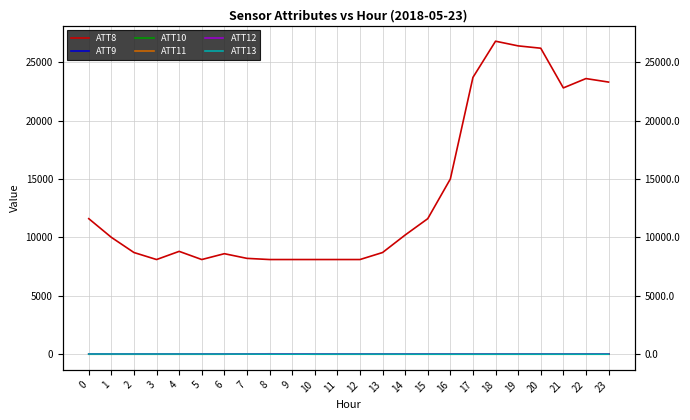

List the labels in order of ATT11 value, smallest first.

7, 9, 14, 4, 10, 6, 11, 5, 12, 2, 13, 0, 8, 3, 19, 15, 20, 18, 17, 1, 21, 16, 22, 23